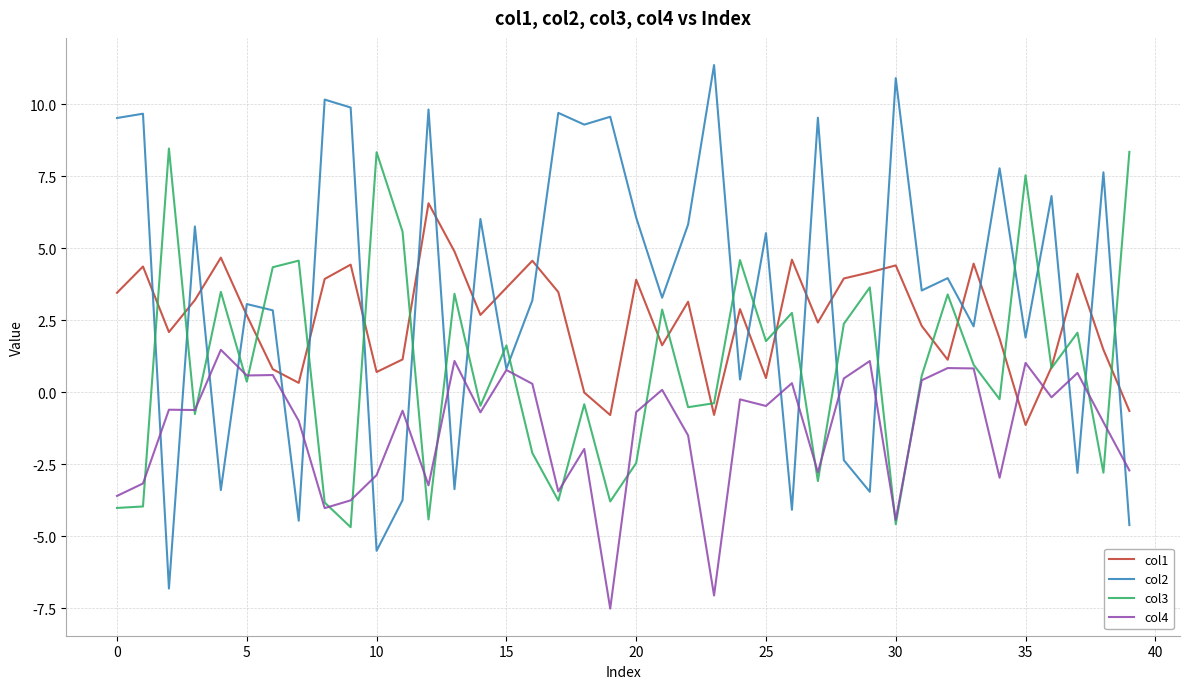

Which series has the largest total across all categories?

col2